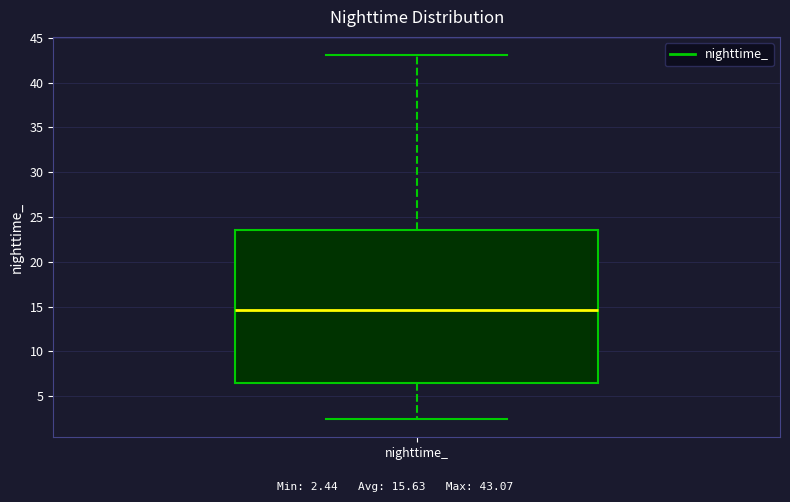

Where does the lower whisker of the box for nighttime_ end on the y-axis? The values are not printed on the chart, so give them approximately, as read against the axis.

2.5